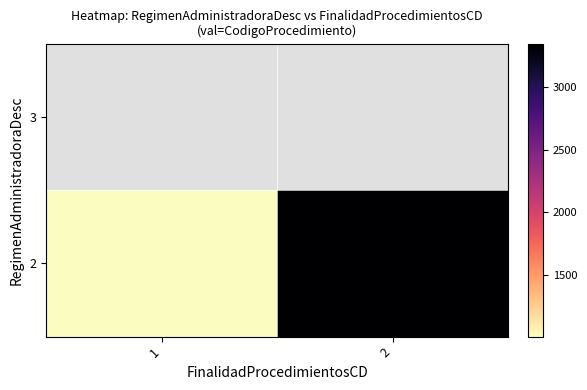

Which category has the lowest value in the 2 series?

1